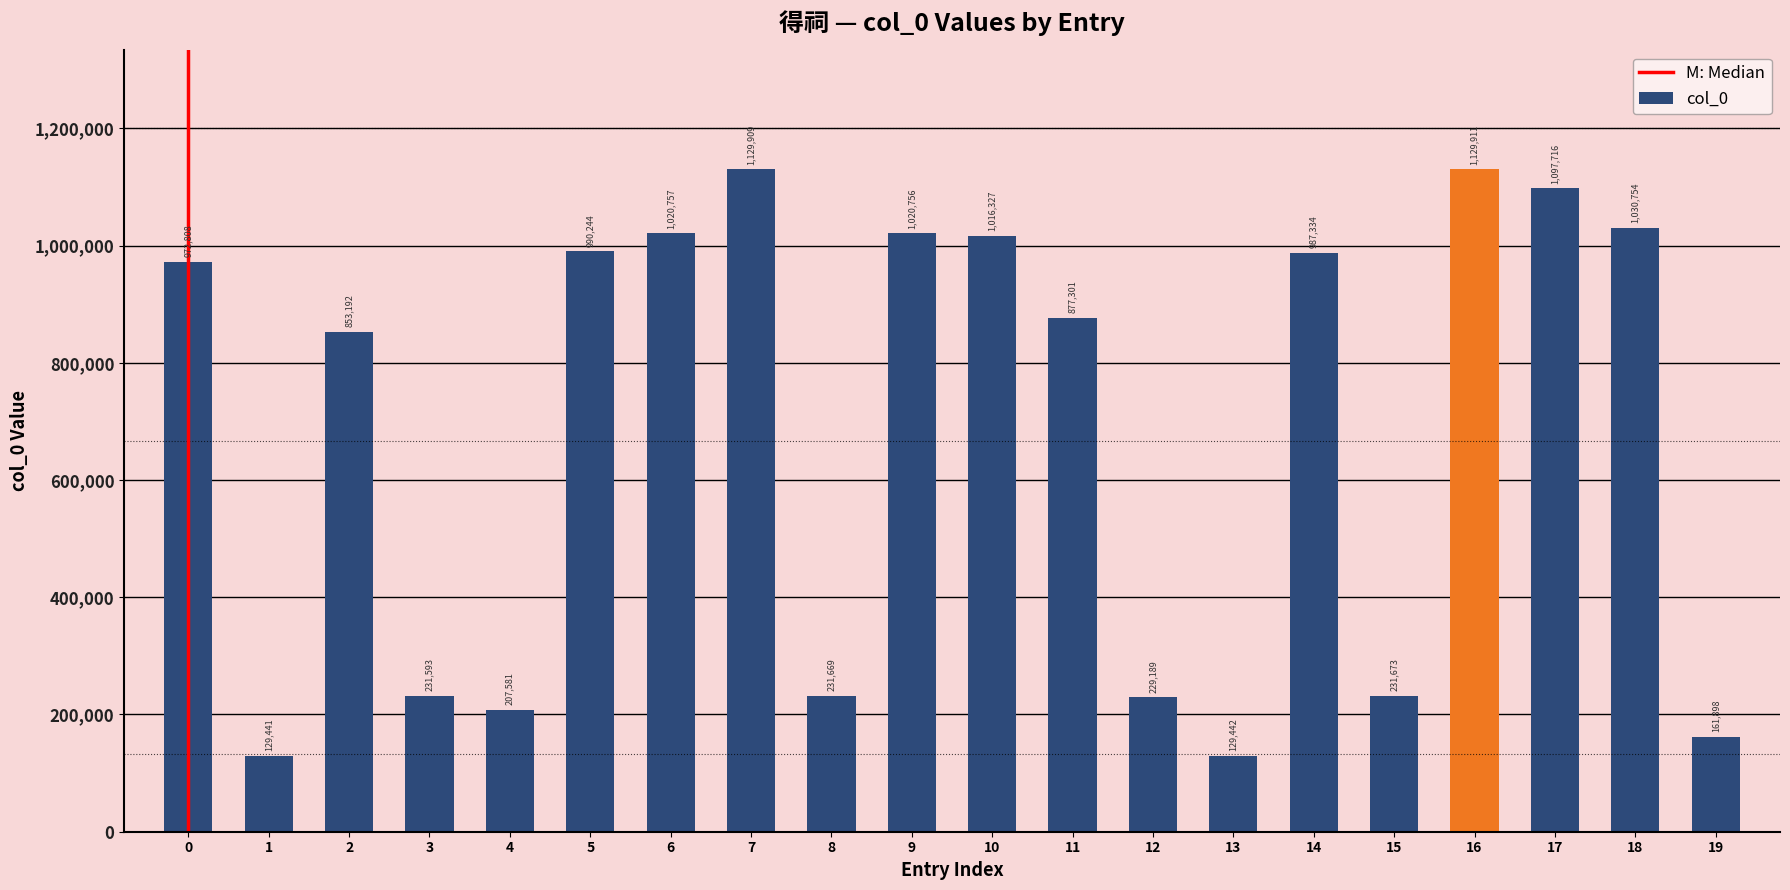

Are the bars grouped side by side (vs. stacked)?

No